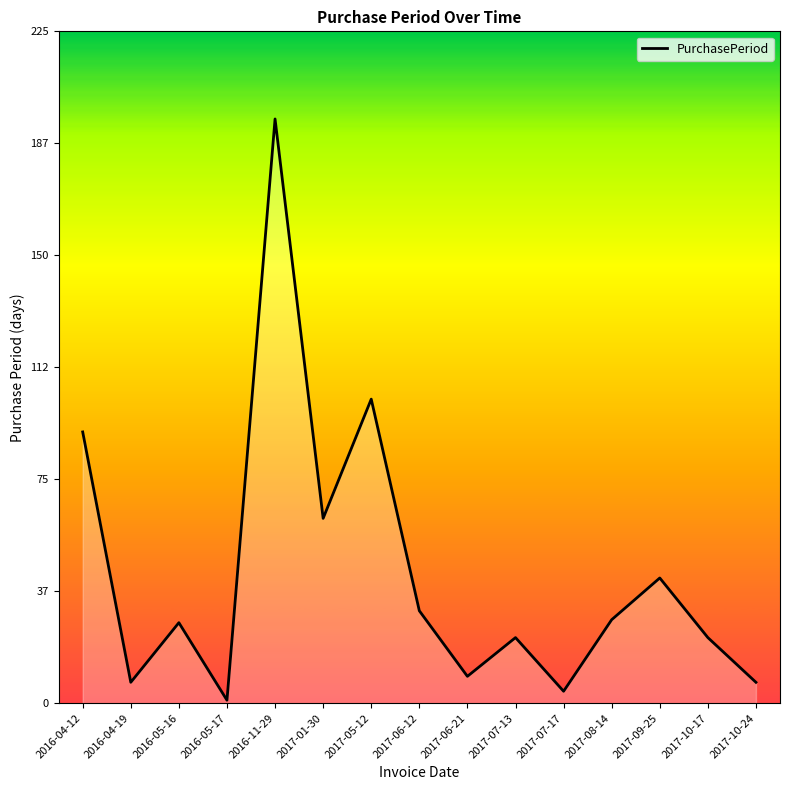

Where is the first local maximum?

2016-05-16